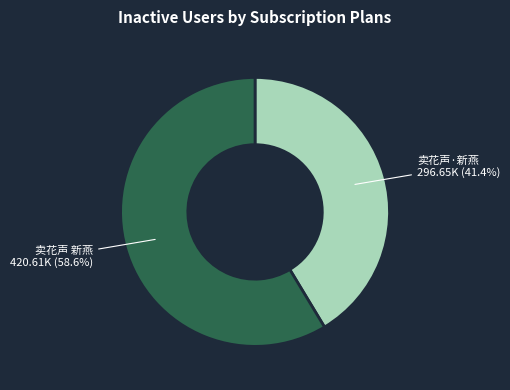

True or false: 卖花声·新燕 accounts for 41% of the total.

True